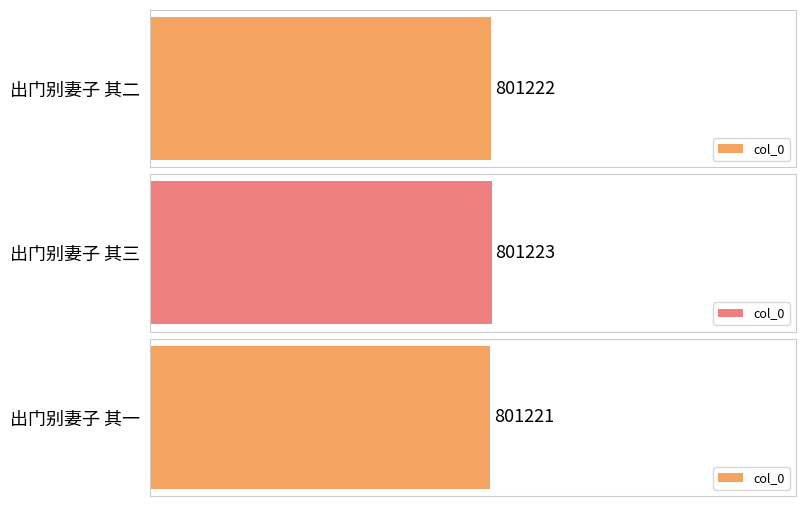

What is the smallest value displayed?

801221